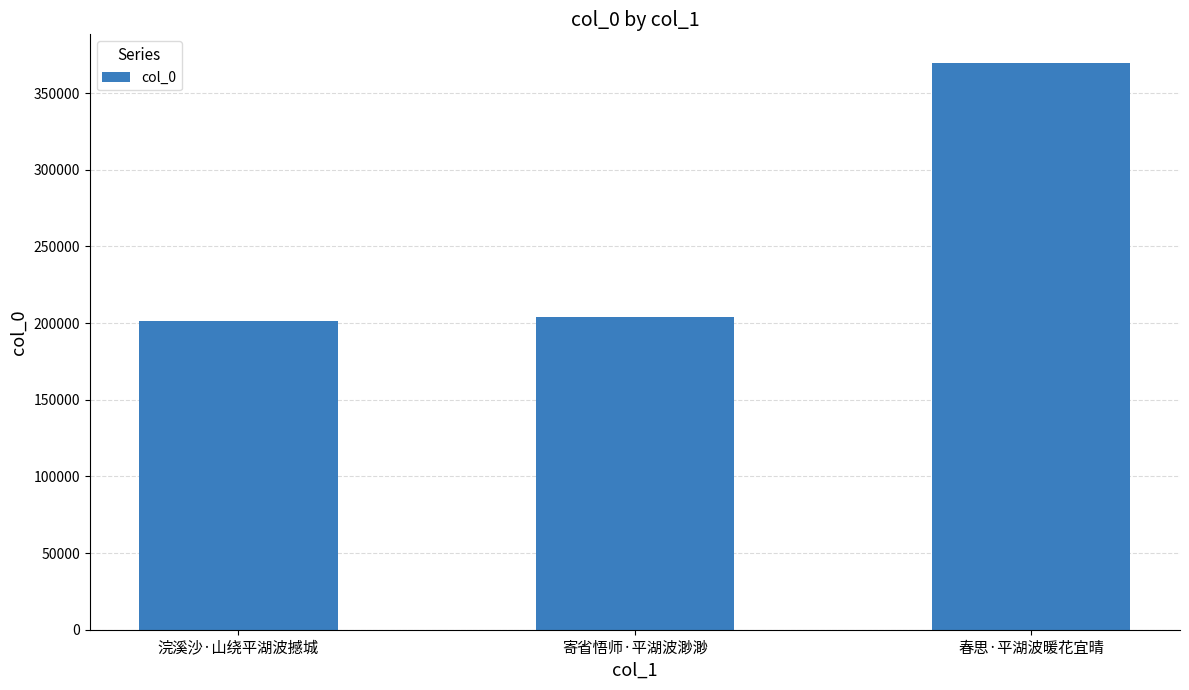

Reading left to right, extract all data points from this chart.

浣溪沙·山绕平湖波撼城=201189	寄省悟师·平湖波渺渺=204264	春思·平湖波暖花宜晴=369880